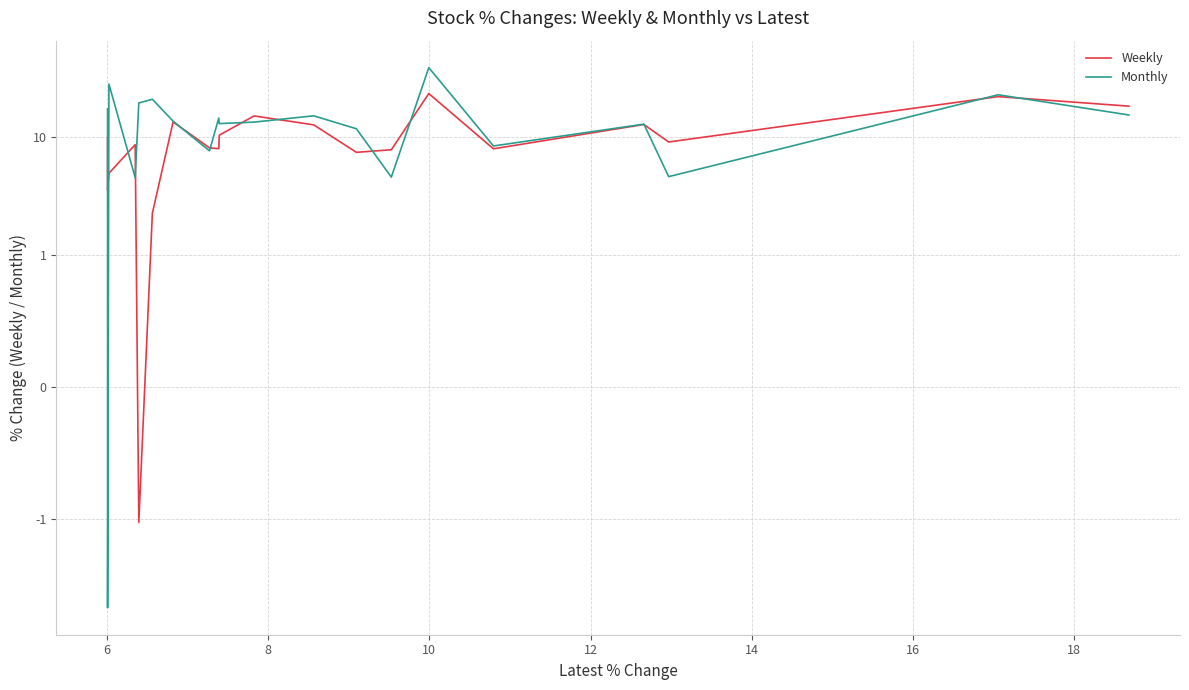

Which series has the largest range (max minus min)?

Monthly